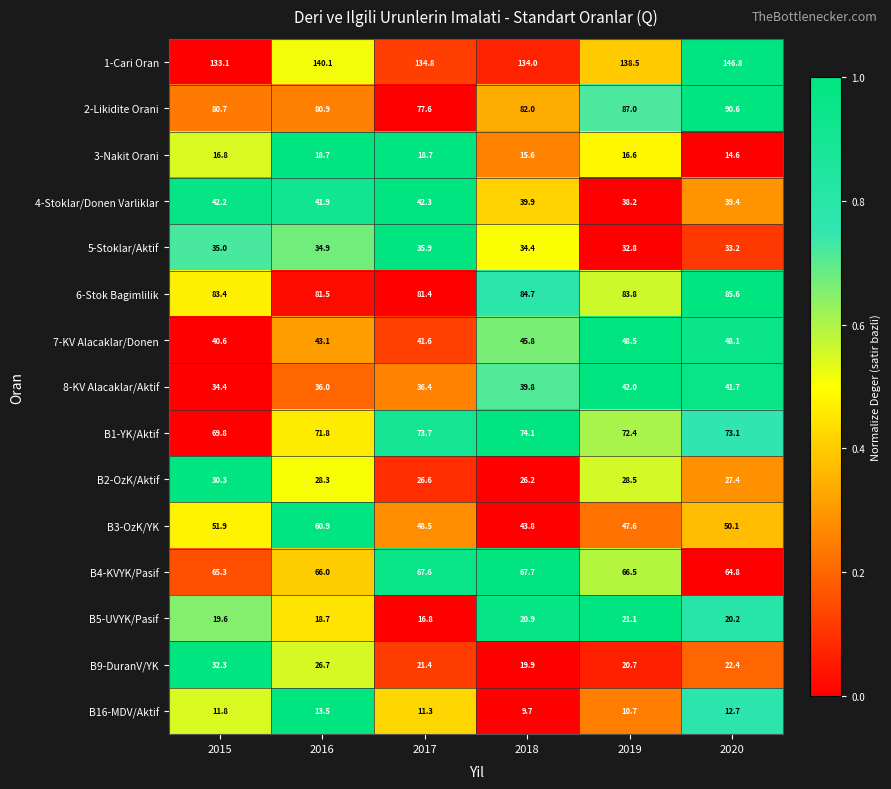

Rank the series by their maximum value, from highest to lowest.

1-Cari Oran, 2-Likidite Orani, 6-Stok Bagimlilik, B1-YK/Aktif, B4-KVYK/Pasif, B3-OzK/YK, 7-KV Alacaklar/Donen, 4-Stoklar/Donen Varliklar, 8-KV Alacaklar/Aktif, 5-Stoklar/Aktif, B9-DuranV/YK, B2-OzK/Aktif, B5-UVYK/Pasif, 3-Nakit Orani, B16-MDV/Aktif